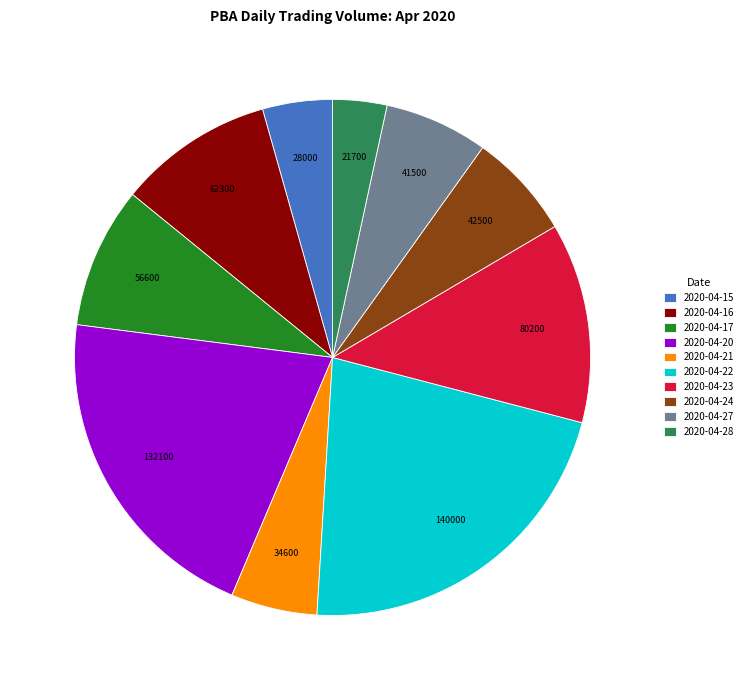

Which slice is the largest?

2020-04-22